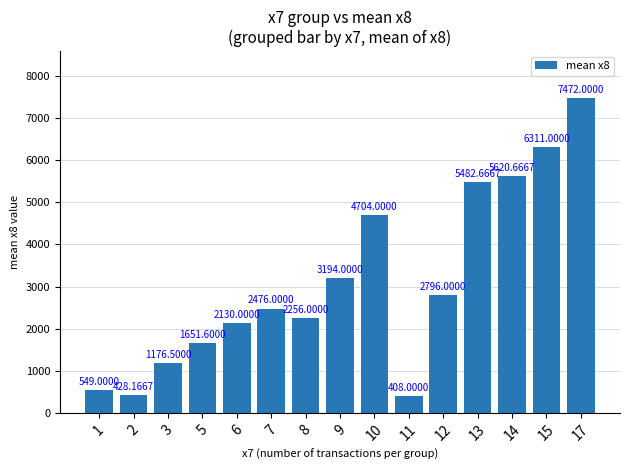

The value at 6 is 1346.5. True or false?

False